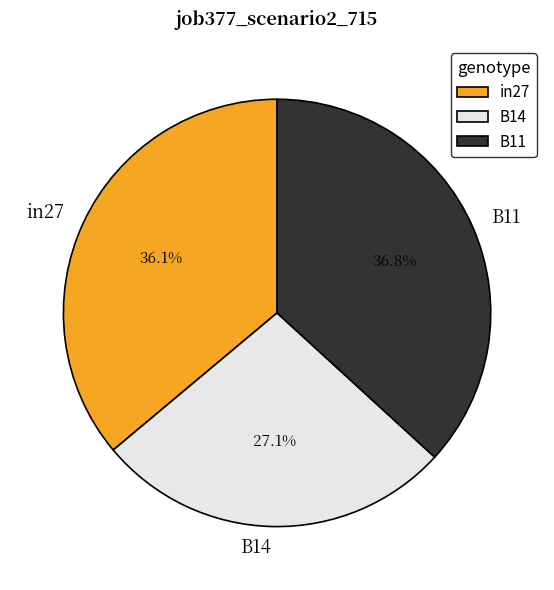

The B11 slice represents 37% of the pie. True or false?

True